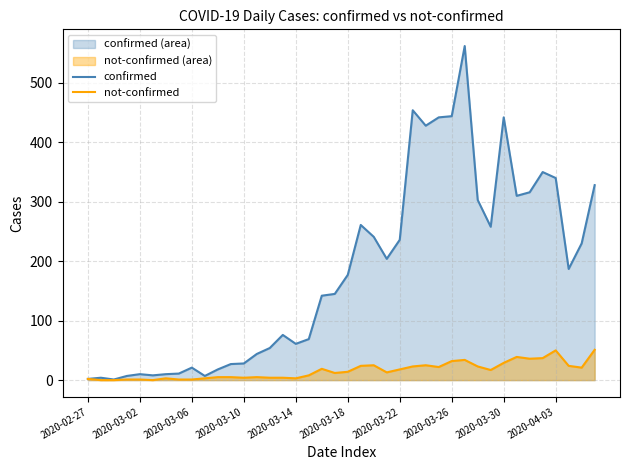

True or false: not-confirmed_line has a value of 16 at 2020-03-06.

False